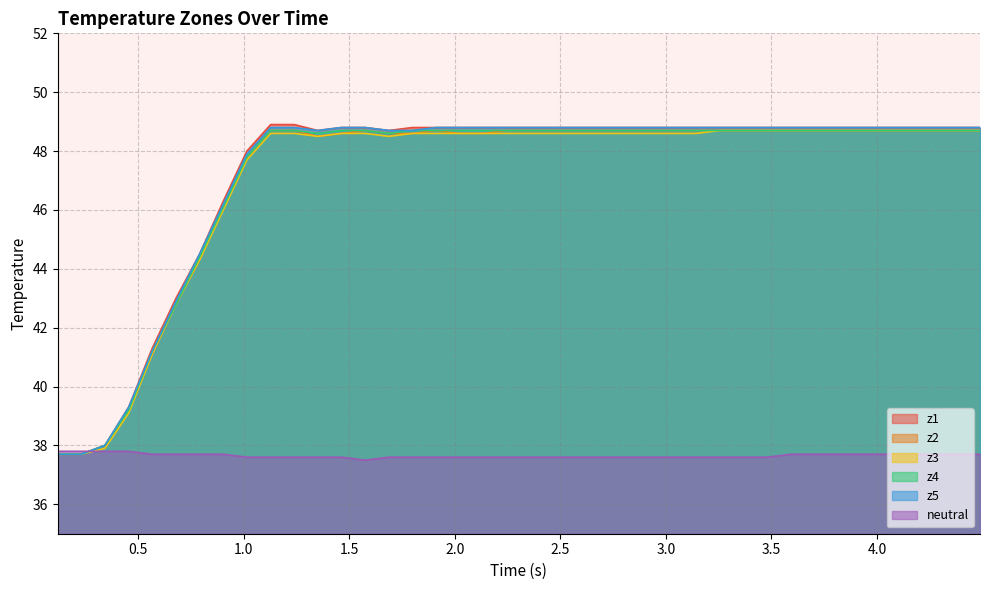

True or false: z1 and z5 cross at least once.

False